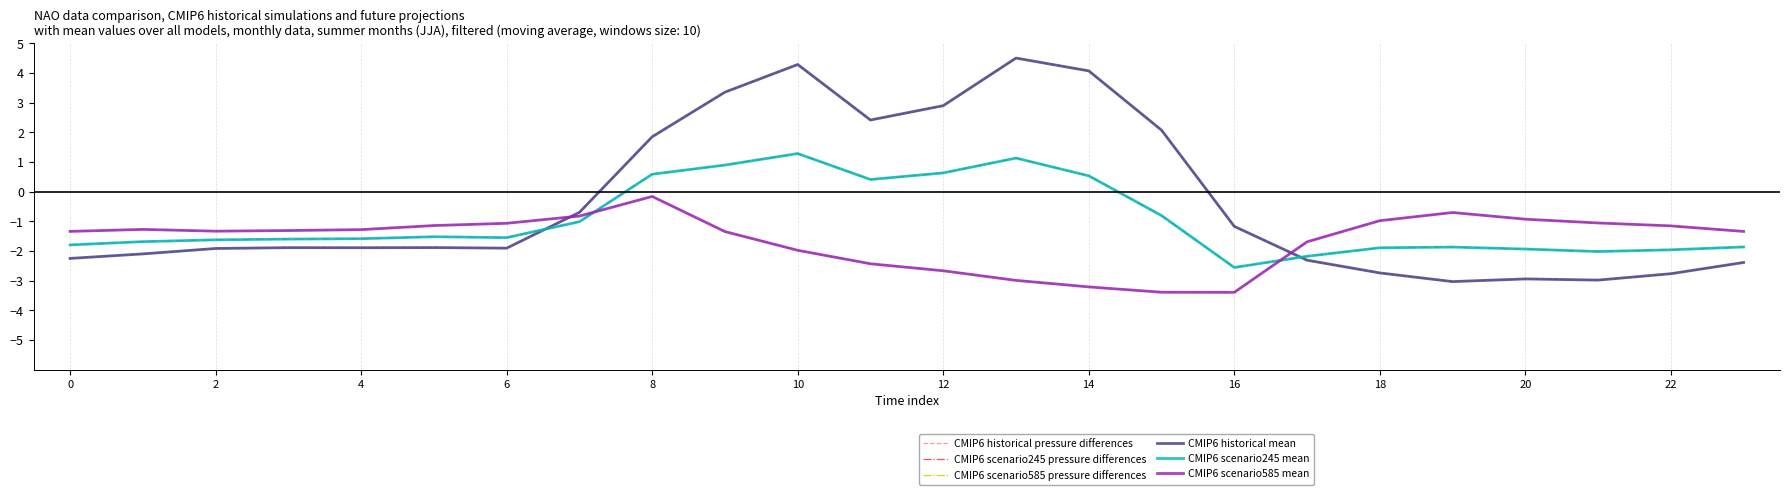

Does the chart display data point markers on the line(s)?

No